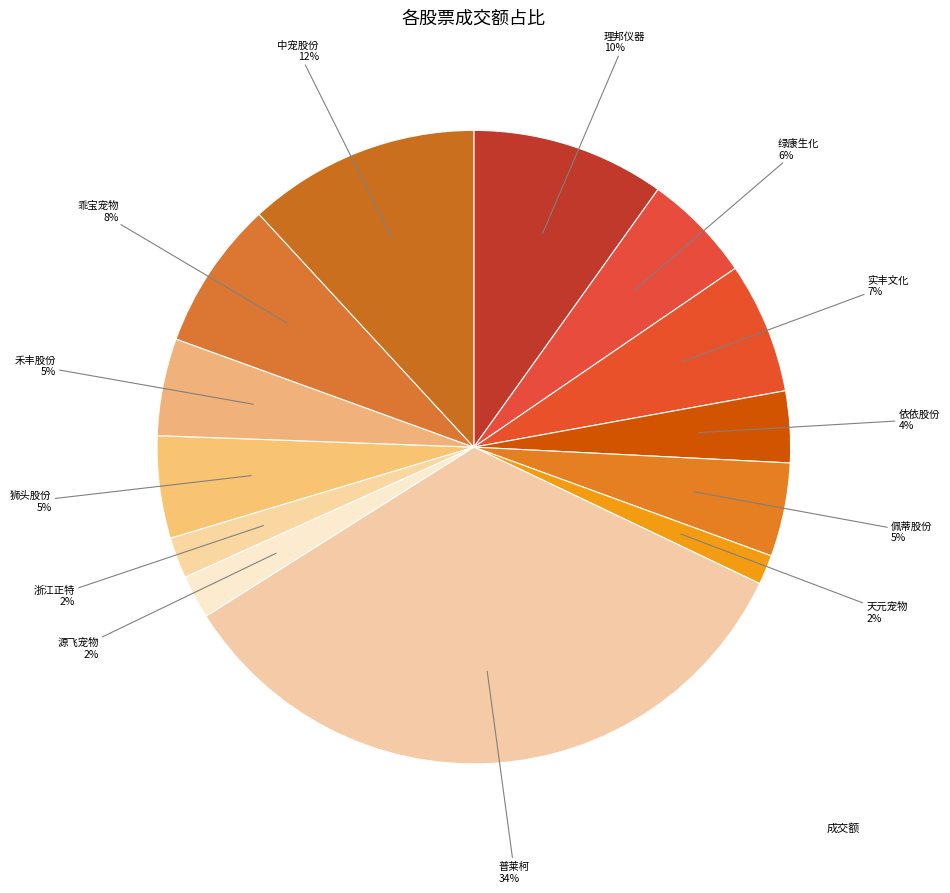

Rank the categories by value from lowest to highest.

天元宠物, 浙江正特, 源飞宠物, 依依股份, 佩蒂股份, 禾丰股份, 狮头股份, 绿康生化, 实丰文化, 乖宝宠物, 理邦仪器, 中宠股份, 普莱柯